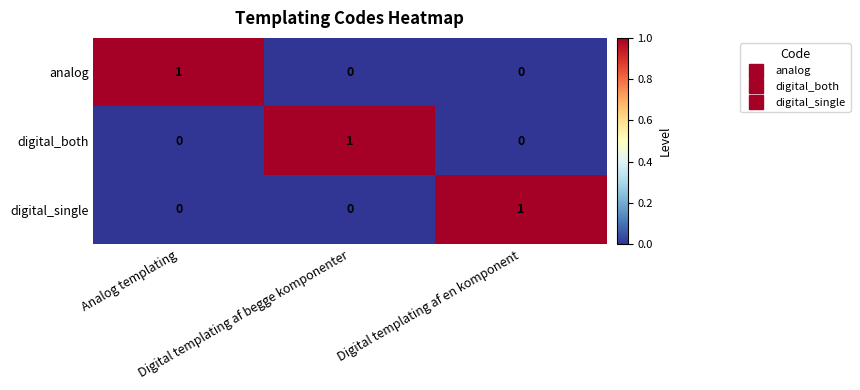

At how many categories does at least one series exceed 0?

3